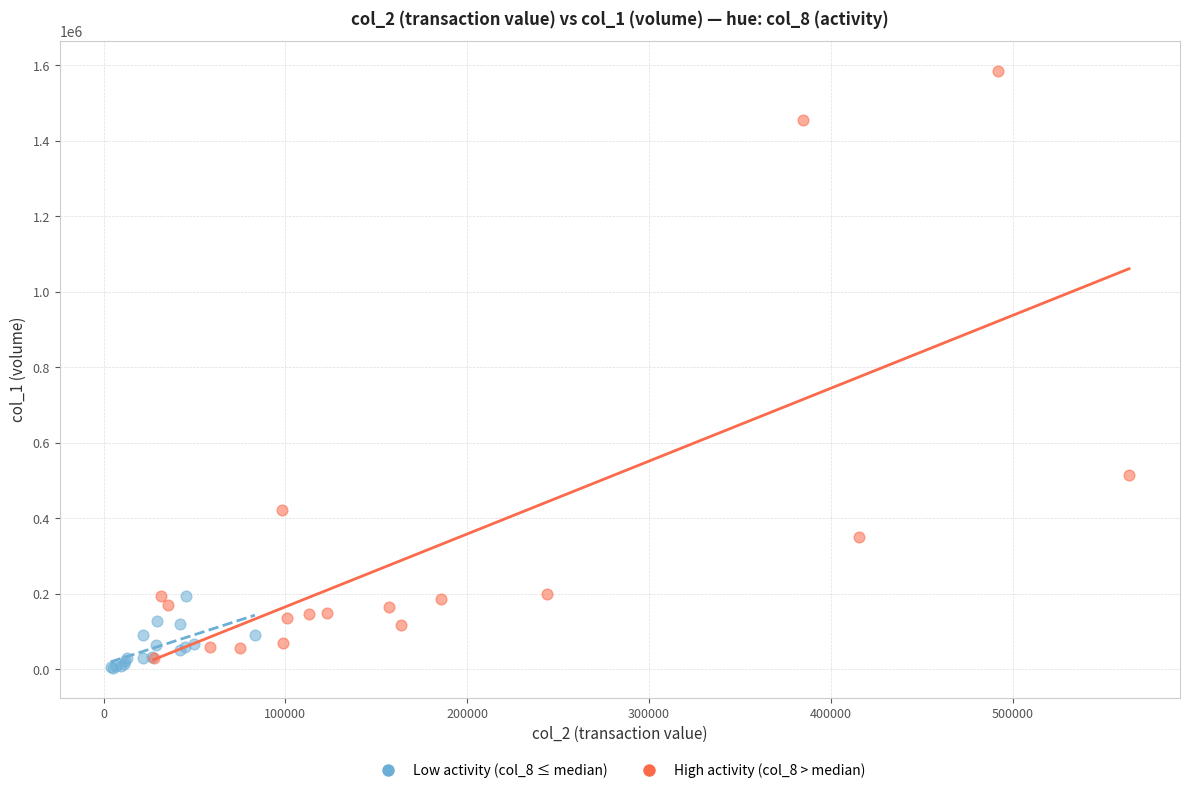

Which series reaches the maximum Y coordinate?

High activity (col_8 > median)